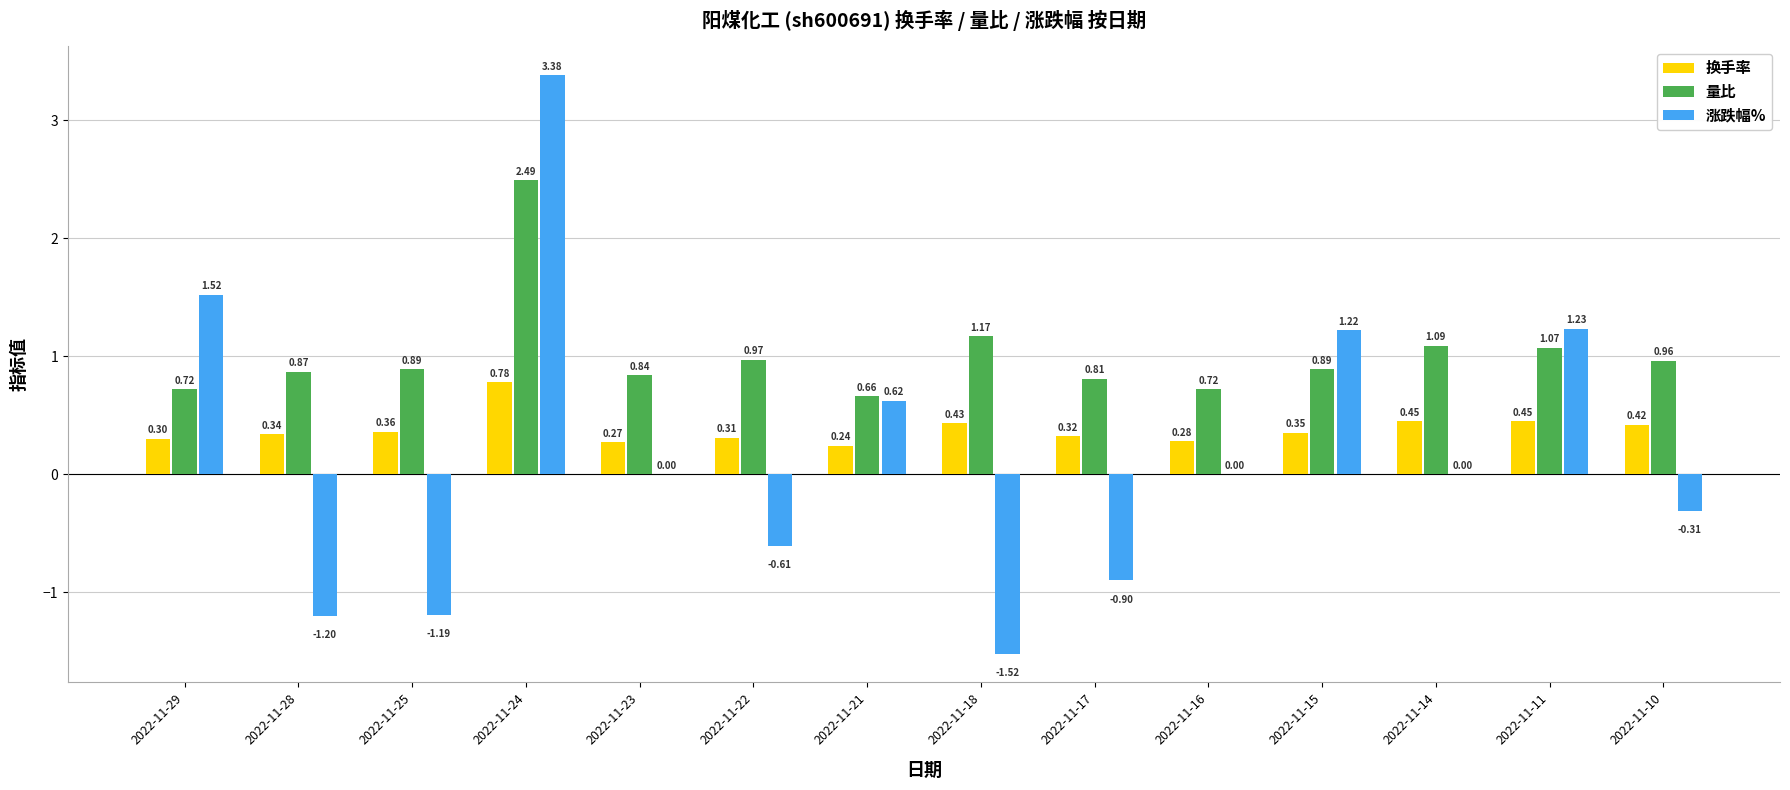

The 涨跌幅% series shows 4.9 at 2022-11-24. True or false?

False